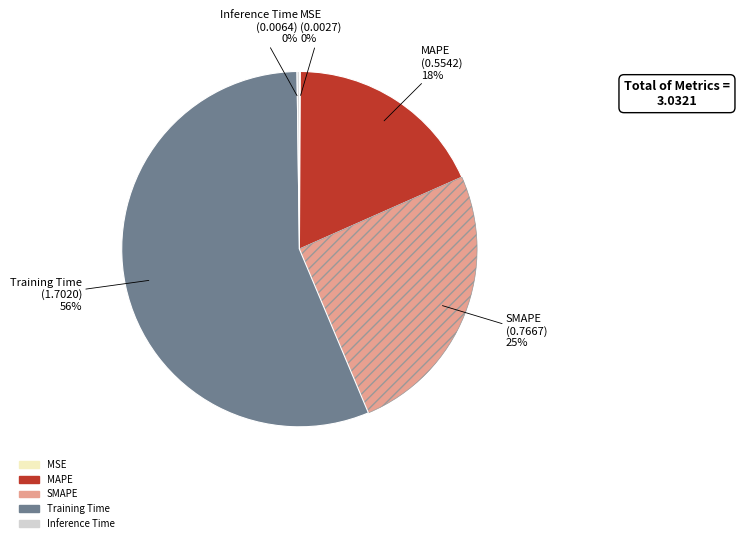

Is the sum of SMAPE and Training Time greater than half?

Yes